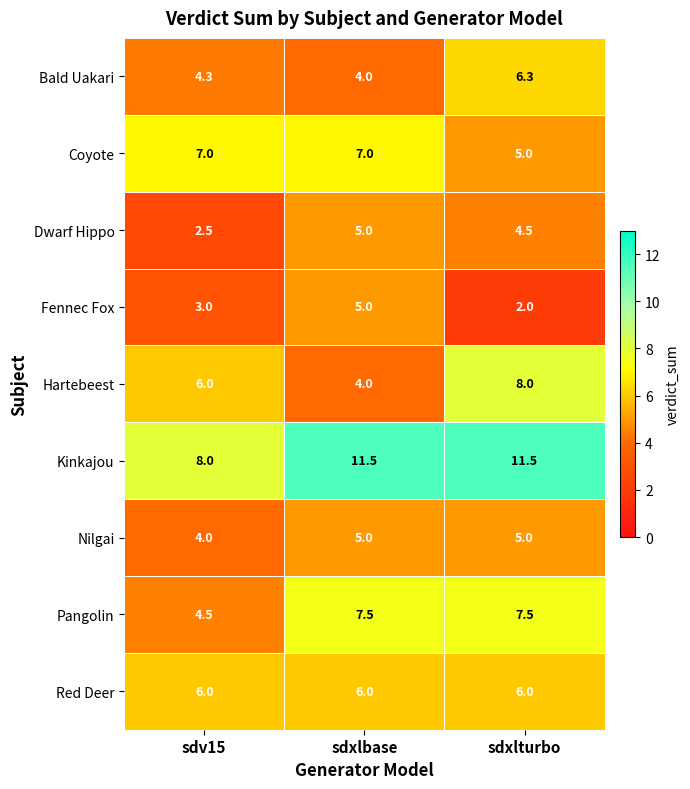

What is the maximum value for Bald Uakari?

6.3